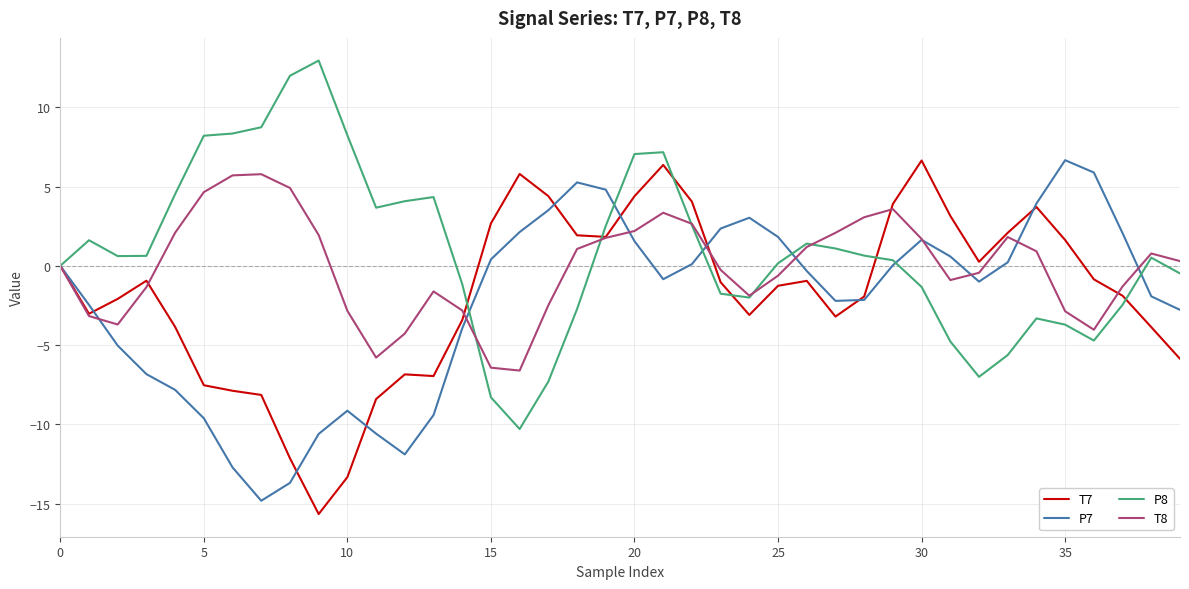

List the series in order of their overall mean, lowest first.

P7, T7, T8, P8